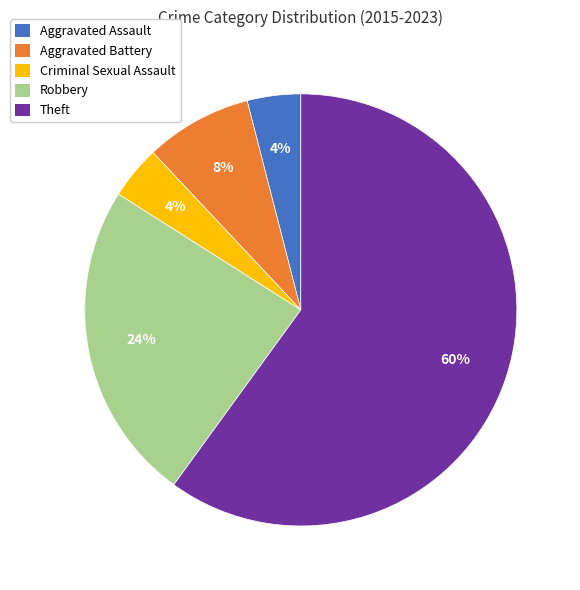

Count the number of slices in the pie.

5